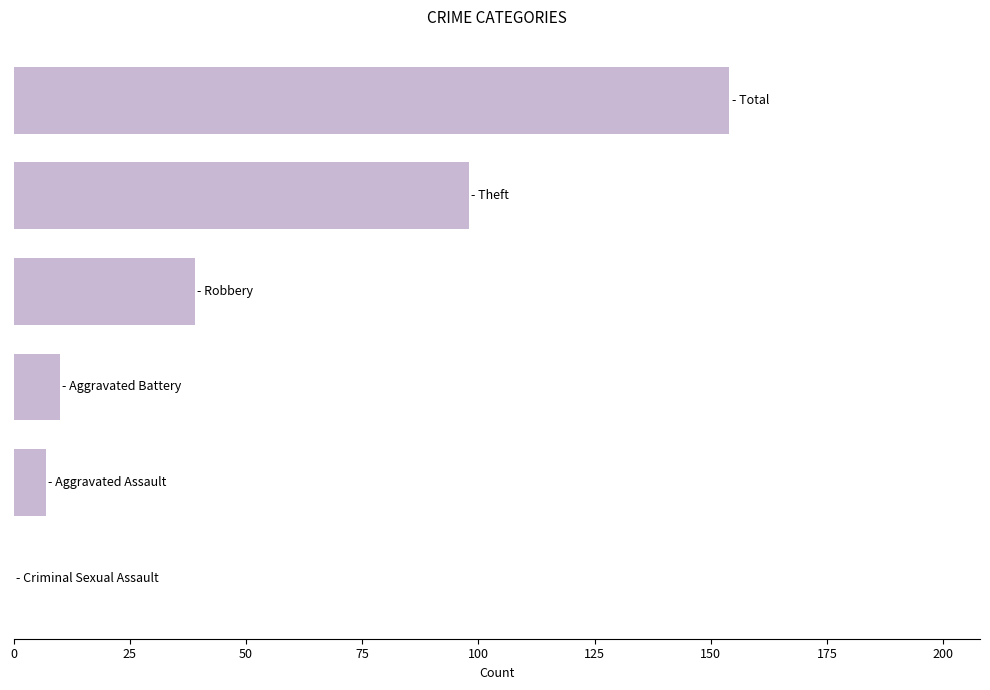

What is the greatest value displayed?

154